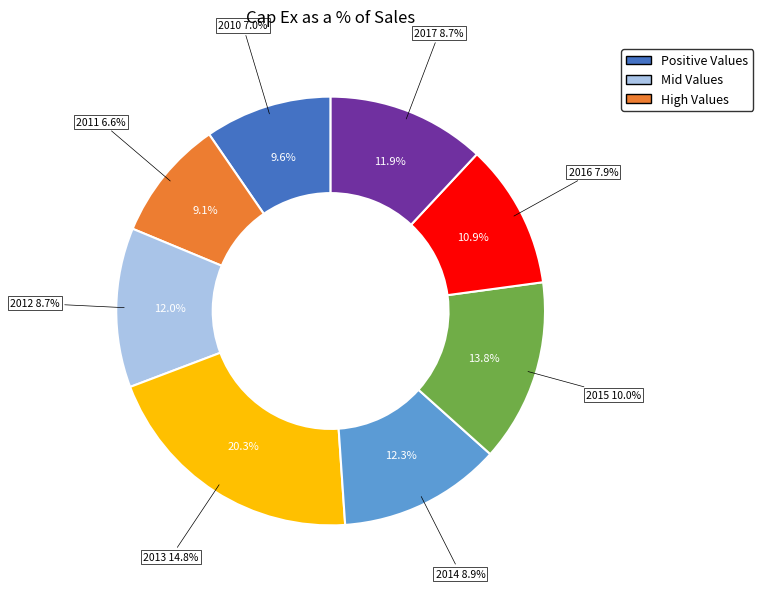

To the nearest percent, what is the difference between the 2013 and 2017 slice percentages?

8%